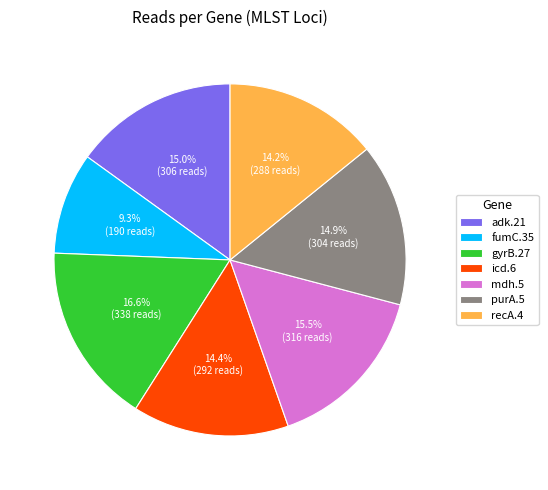

Which category has the biggest portion of the pie?

gyrB.27